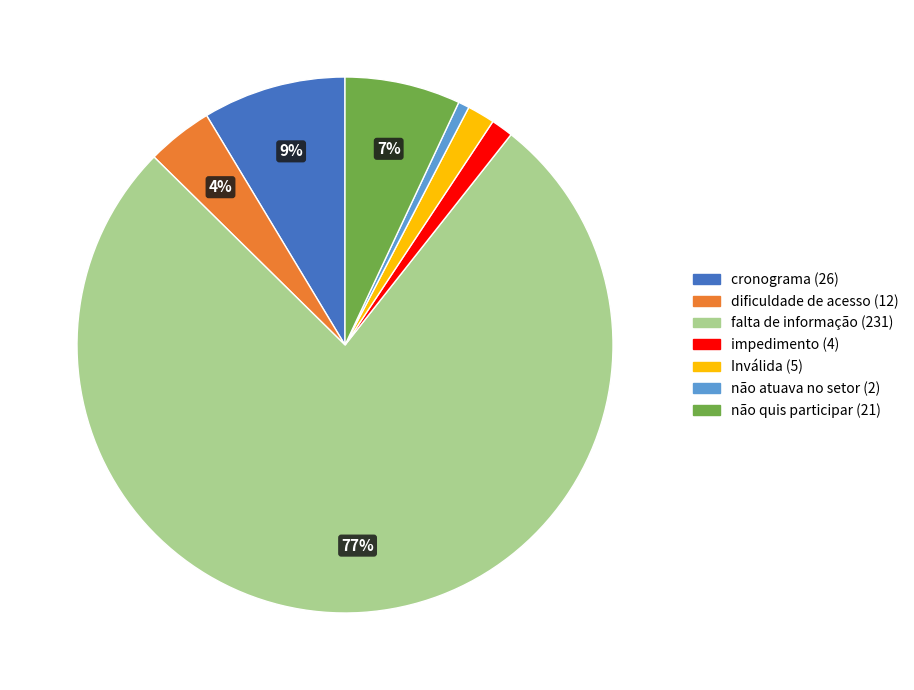

Which slice represents more than half of the pie?

falta de informação